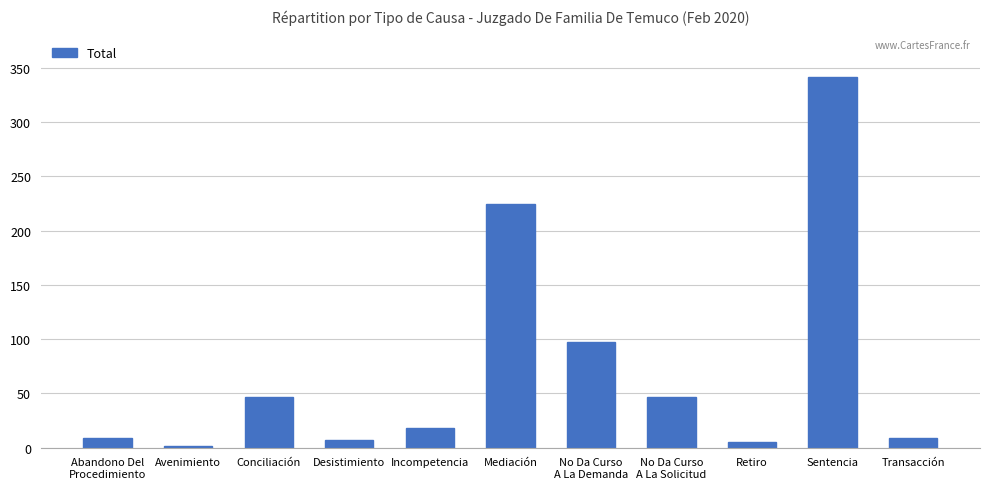

What is the change in value from Conciliación to Mediación?

+178